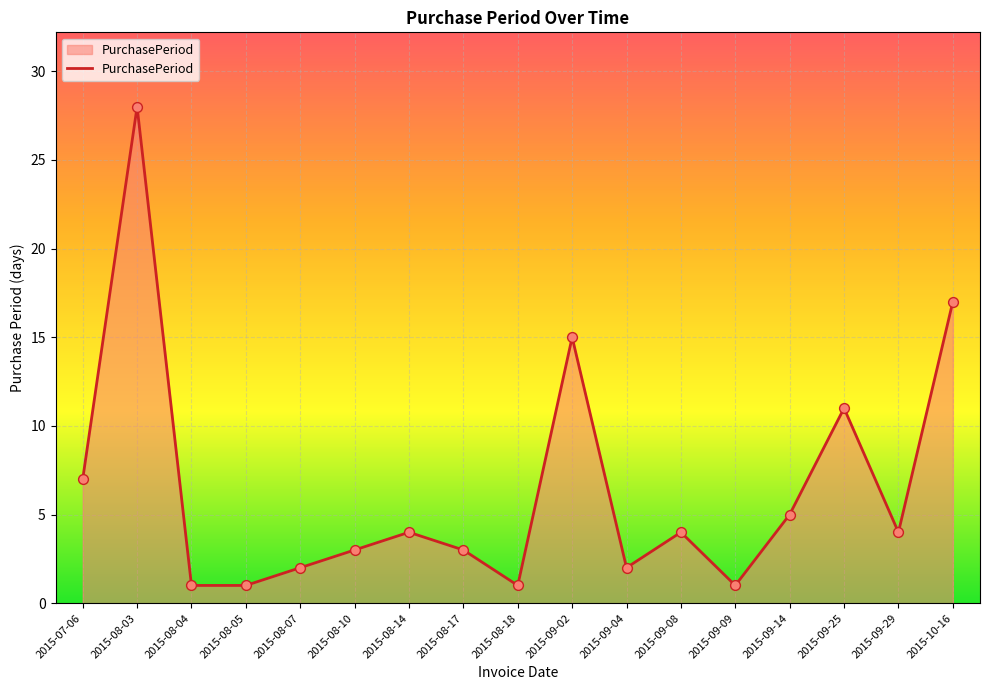

Approximately how many times larger is the value at 2015-09-04 compared to 2015-09-29?

0.5